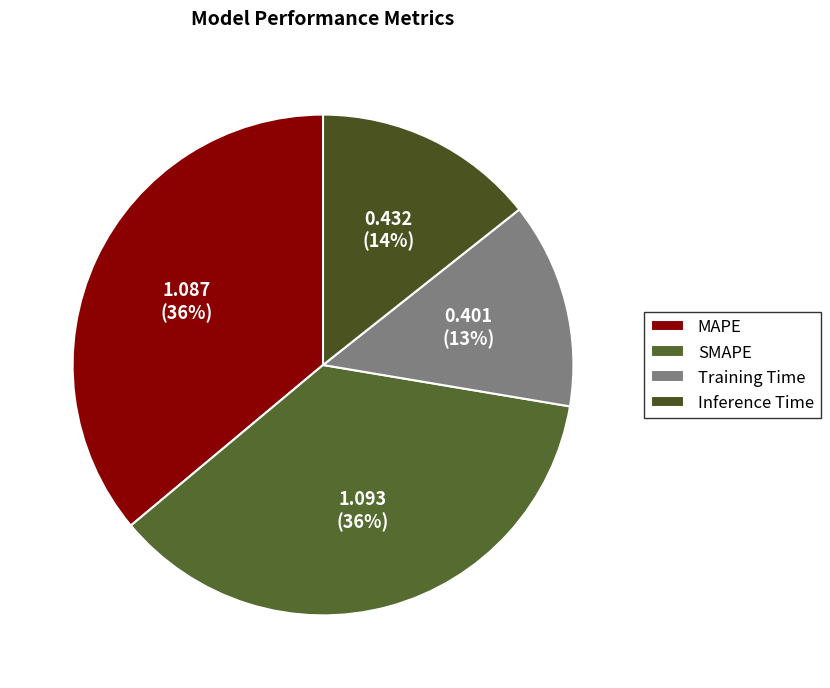

What is the ratio of the value at Training Time to the value at SMAPE?

0.4